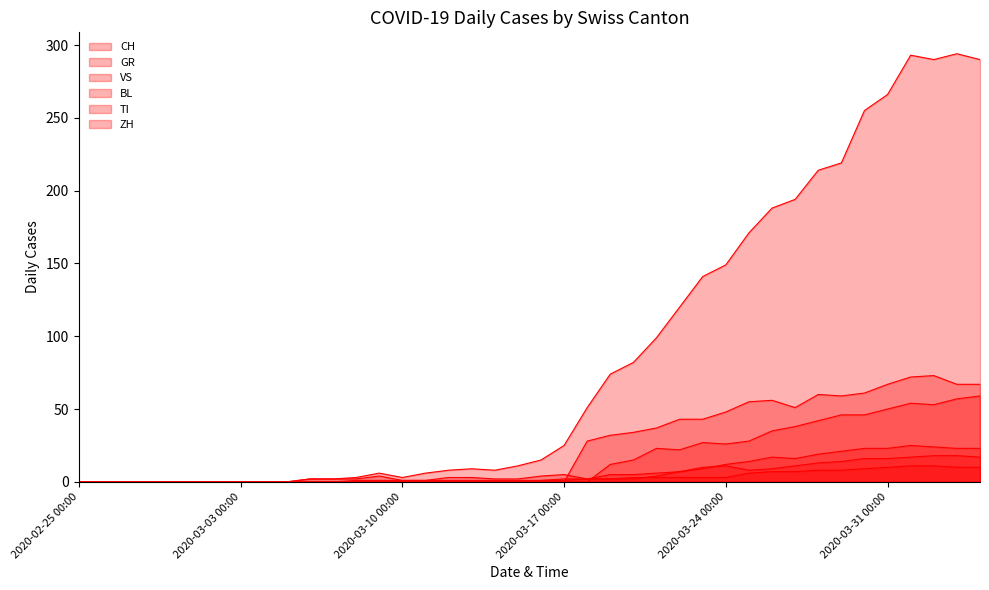

How many lines are shown in the chart?

6